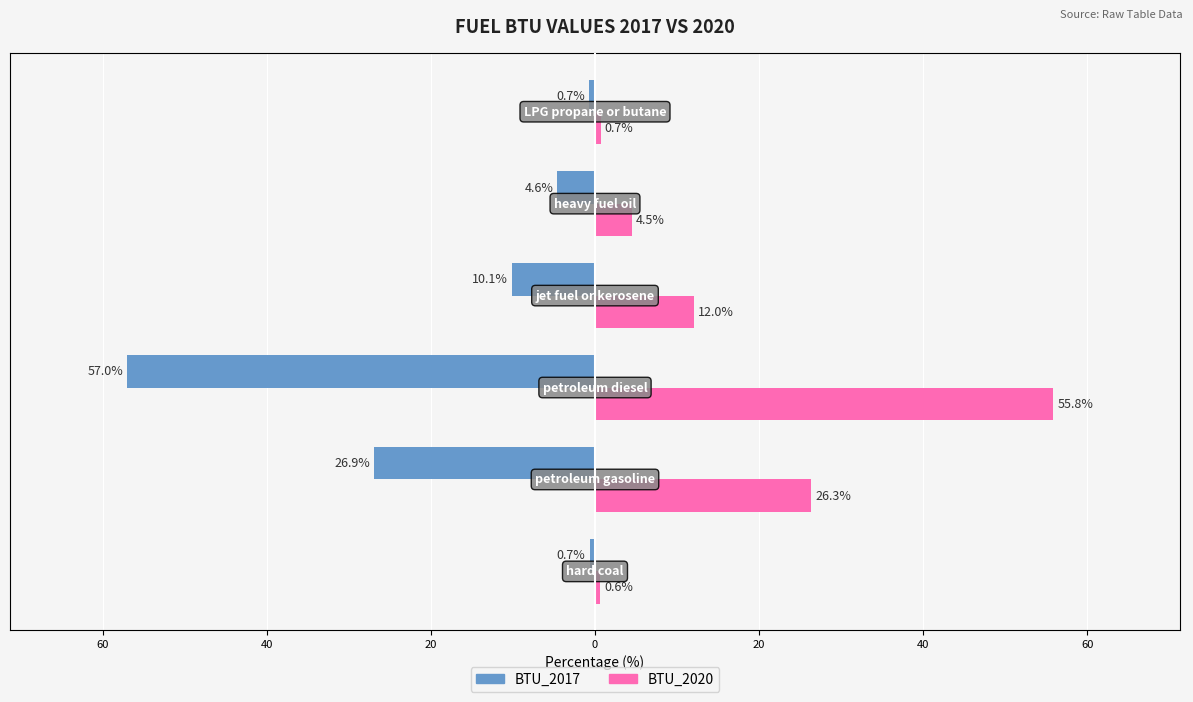

What are all the series names shown in the legend?

BTU_2017, BTU_2020